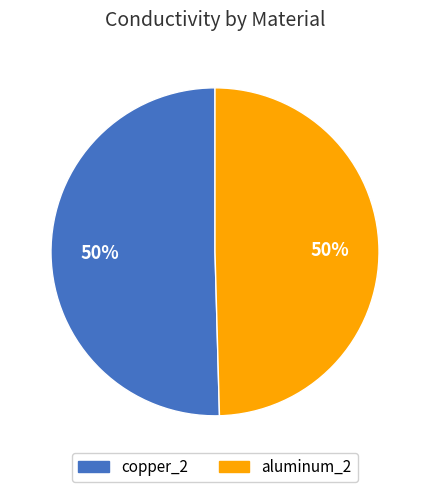

Is it true that copper_2 is 41% of the pie?

False